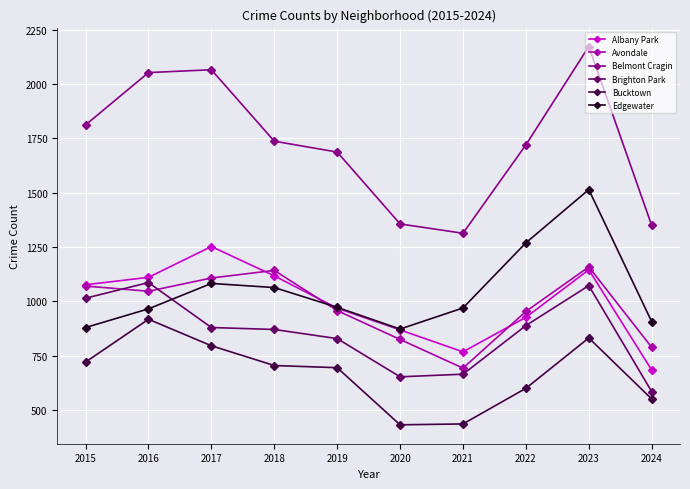

True or false: Avondale and Bucktown intersect in this chart.

False